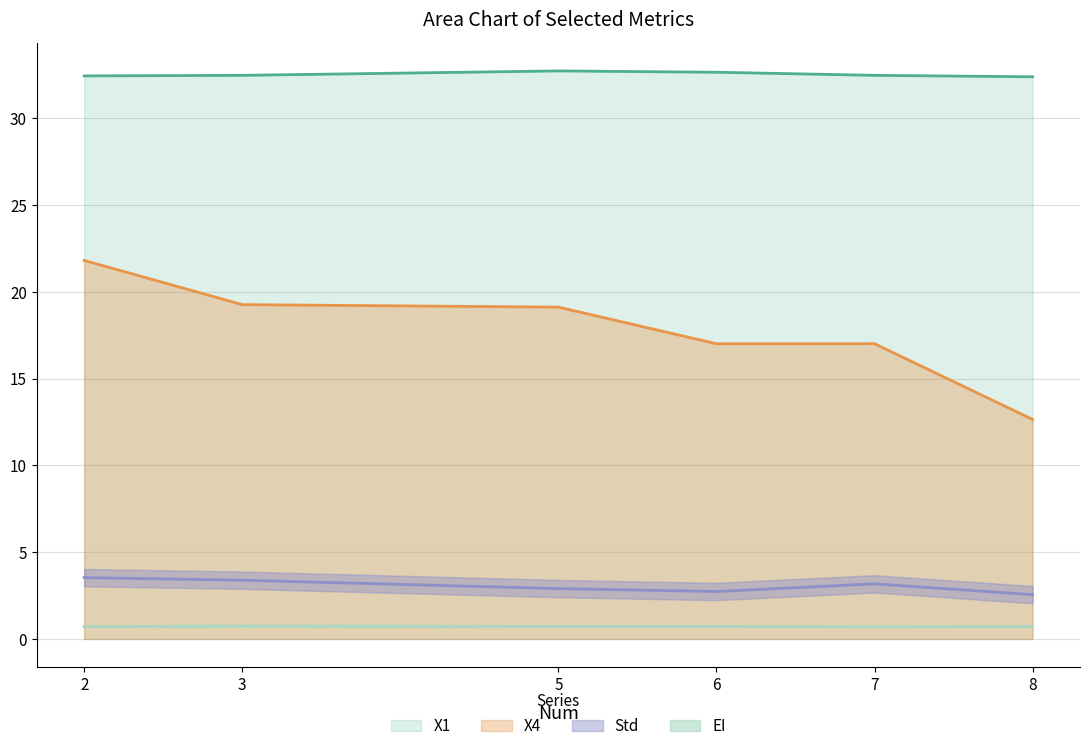

How many data points does each series have?

6